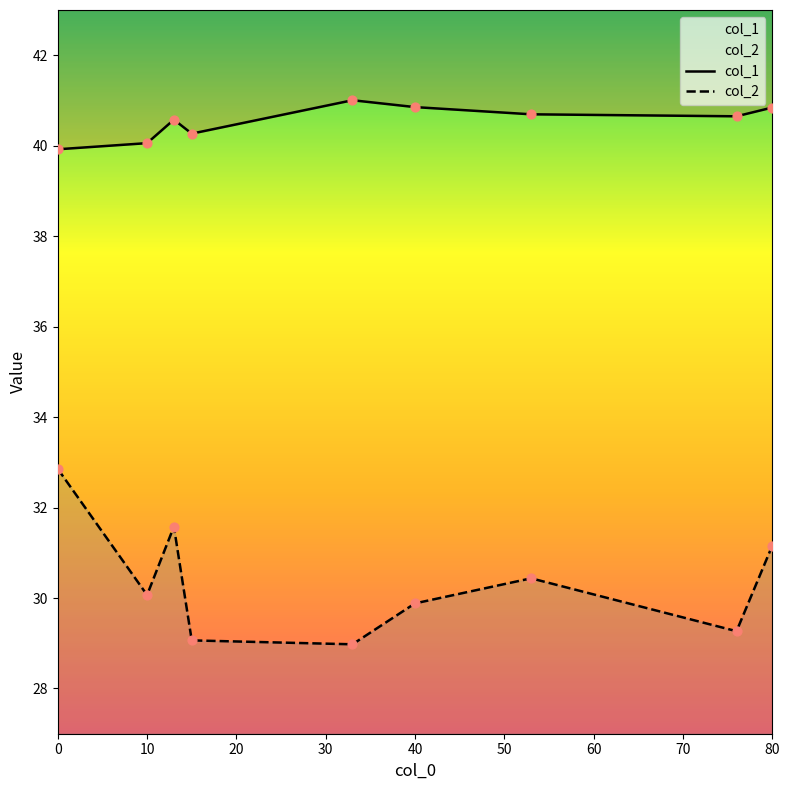

Which series has the largest total across all categories?

col_1